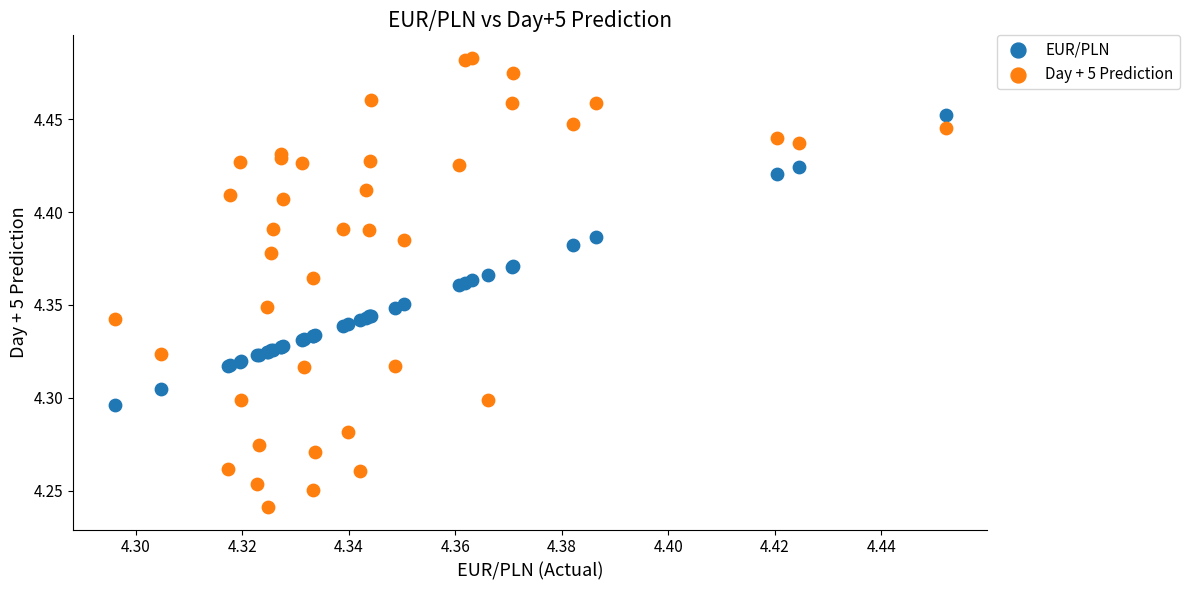

Which series reaches the minimum Y coordinate?

Day + 5 Prediction